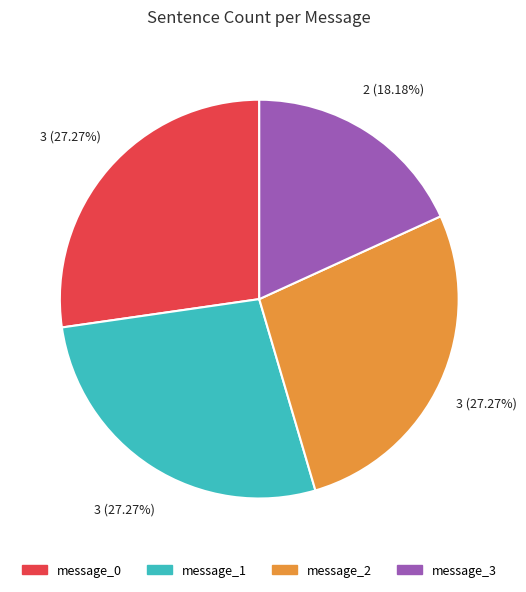

To the nearest percent, what is the average slice percentage?

25%